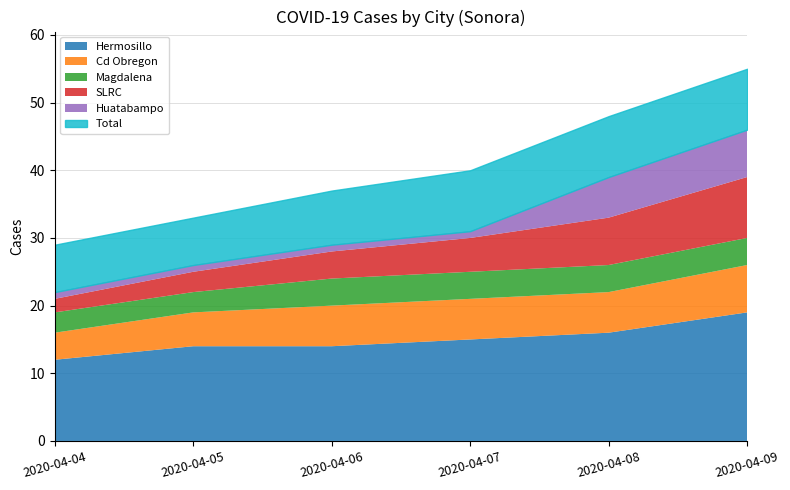

True or false: SLRC has more than 0 points higher than both neighbors.

False